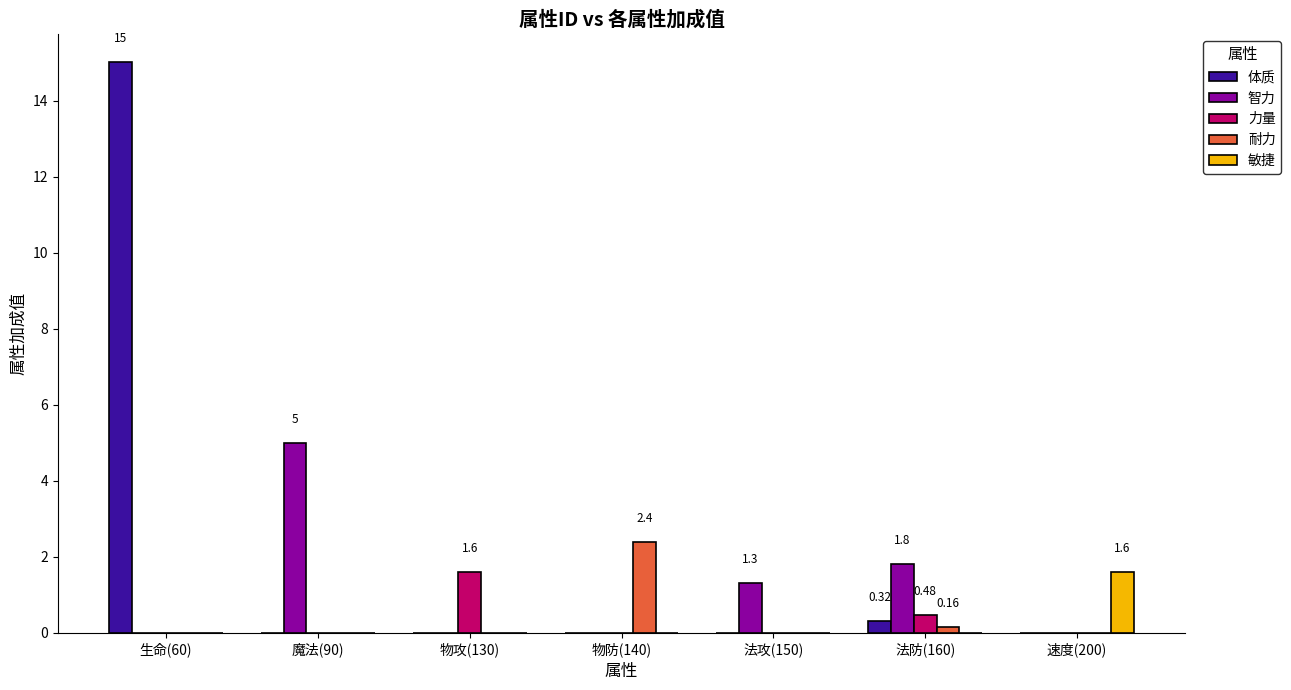

Reading left to right, extract all data points from this chart.

体质: 15.0	0.0	0.0	0.0	0.0	0.3	0.0
智力: 0.0	5.0	0.0	0.0	1.3	1.8	0.0
力量: 0.0	0.0	1.6	0.0	0.0	0.5	0.0
耐力: 0.0	0.0	0.0	2.4	0.0	0.2	0.0
敏捷: 0.0	0.0	0.0	0.0	0.0	0.0	1.6